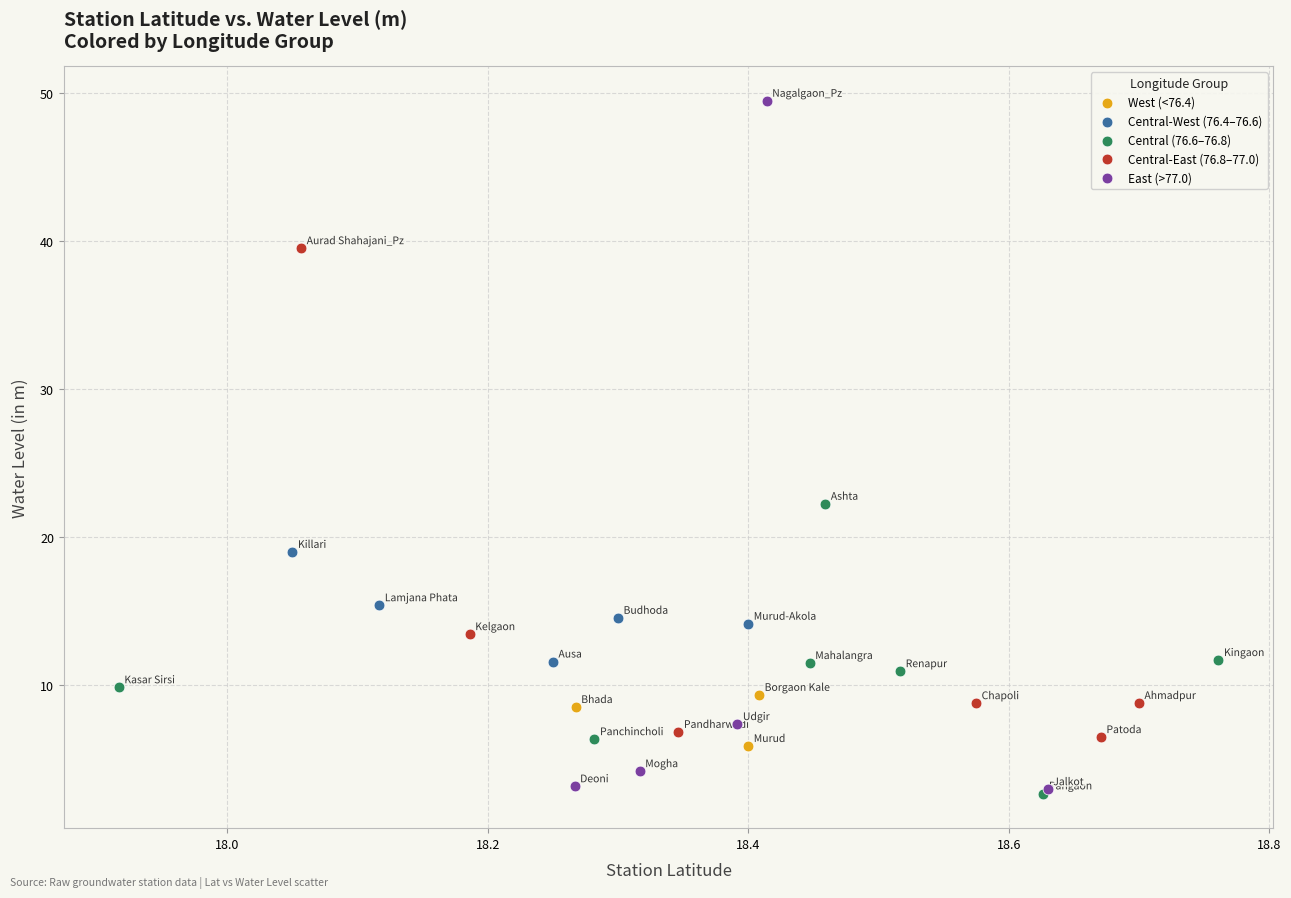

What are all the series names shown in the legend?

West (<76.4), Central-West (76.4–76.6), Central (76.6–76.8), Central-East (76.8–77.0), East (>77.0)